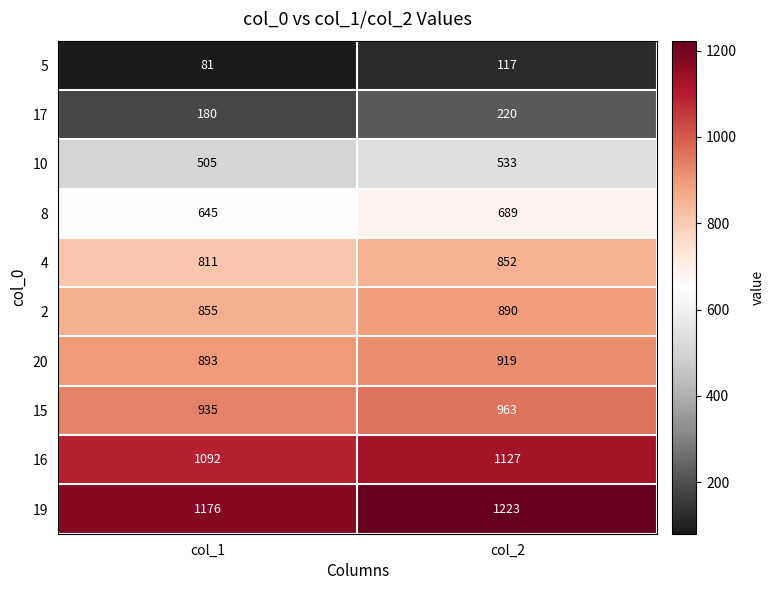

How many categories are shown in the chart?

2